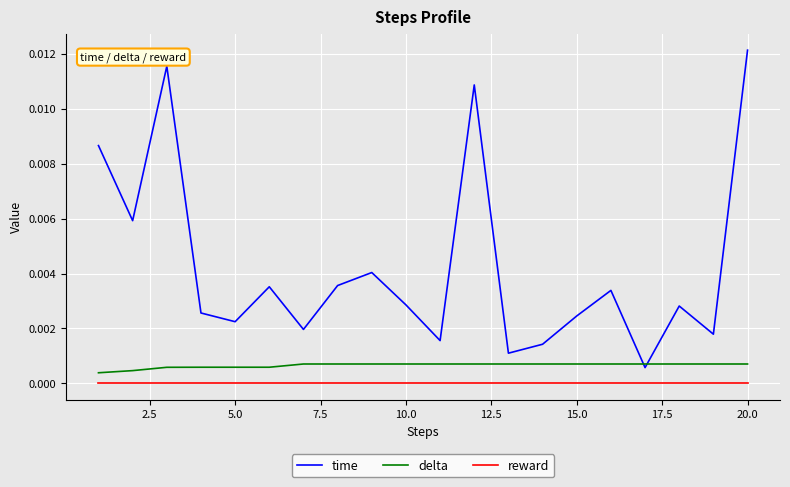

Which series has the largest total across all categories?

time